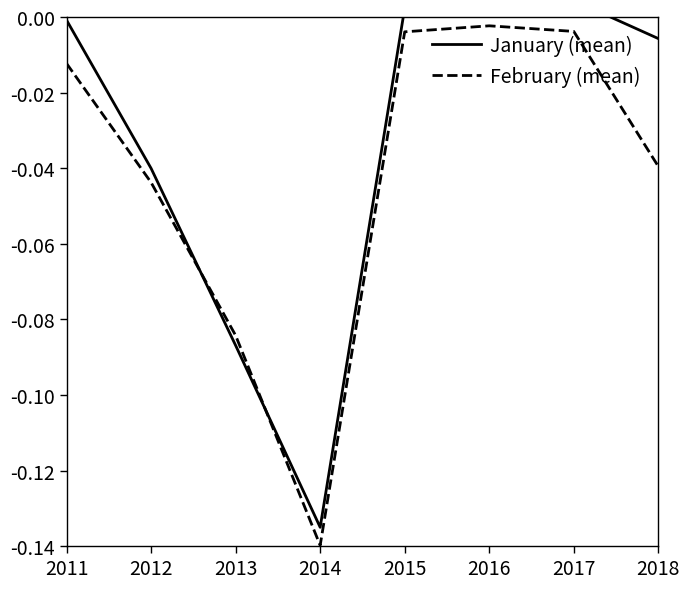

Rank the categories by January (mean) value from lowest to highest.

2014, 2013, 2012, 2018, 2011, 2015, 2016, 2017